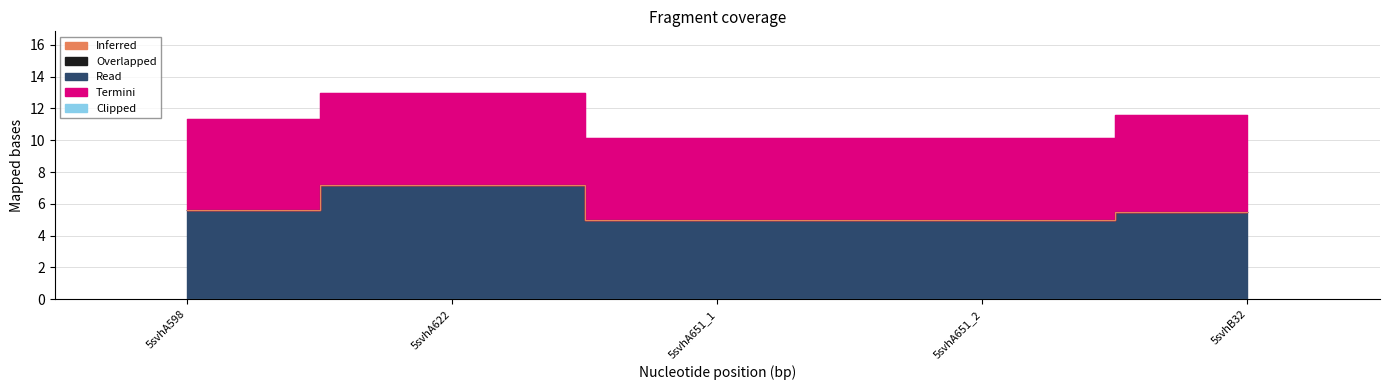

What is the sum of the Termini values at 5svhA651_2 and 5svhB32?

11.2